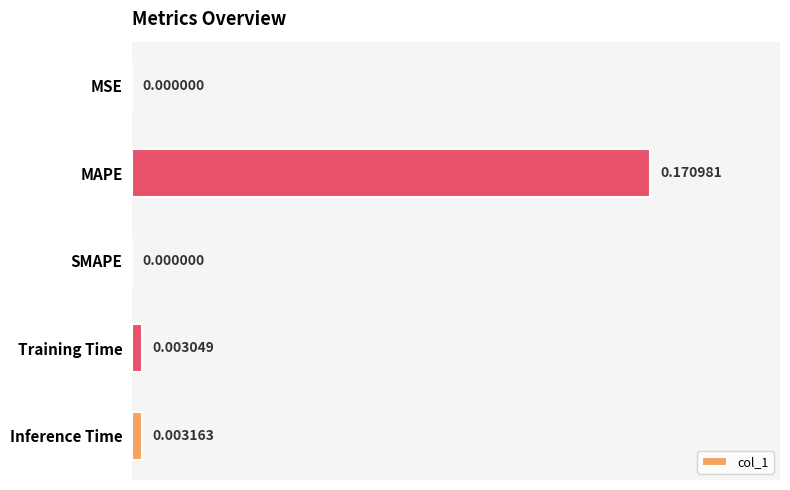

Which has a higher value, Training Time or Inference Time?

Inference Time